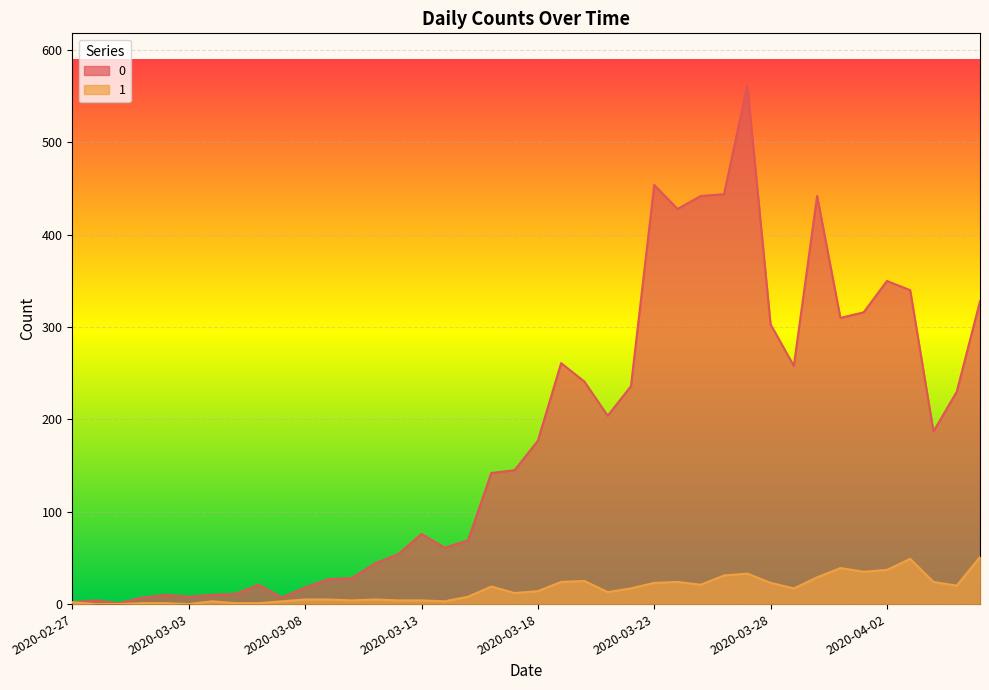

How many data points in 0 are above 177?

19